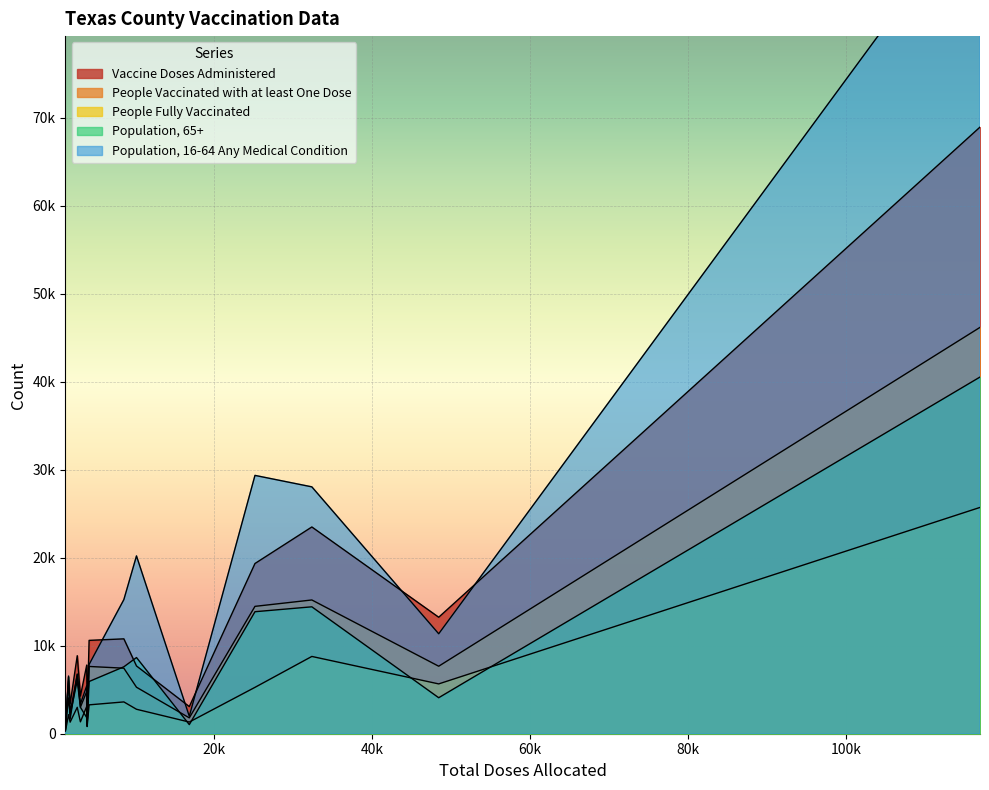

What is the minimum value for Population, 16-64 Any Medical Condition?

466